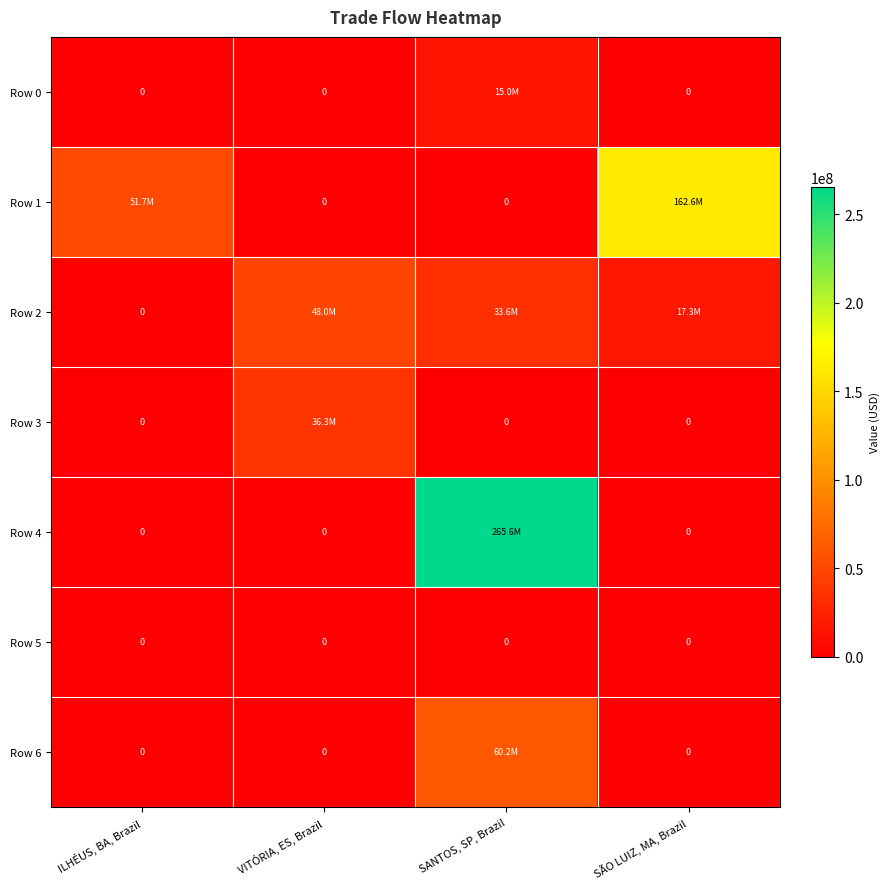

Where does the Row 2 series first go above 33589145?

VITÓRIA, ES, Brazil